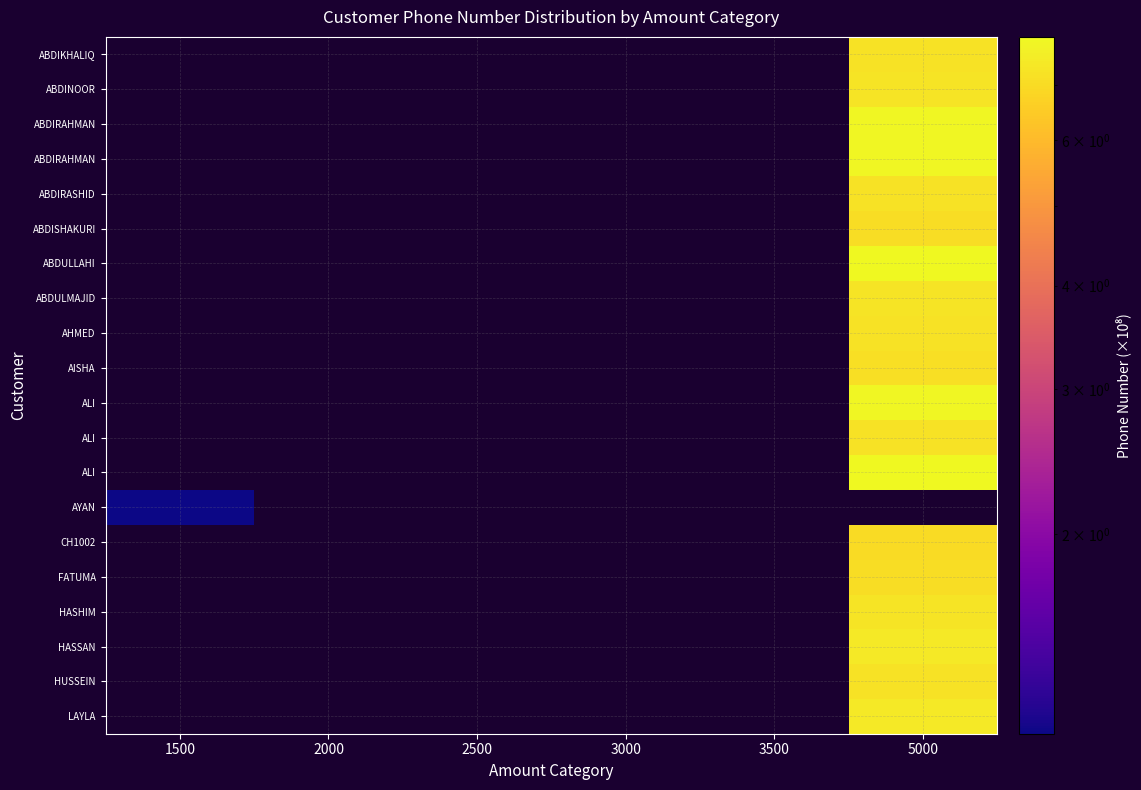

At how many categories does at least one series exceed 5?

1